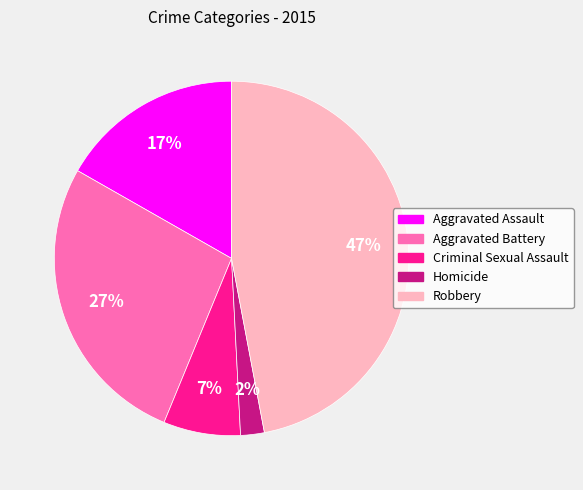

Is it true that Aggravated Battery is 27% of the pie?

True